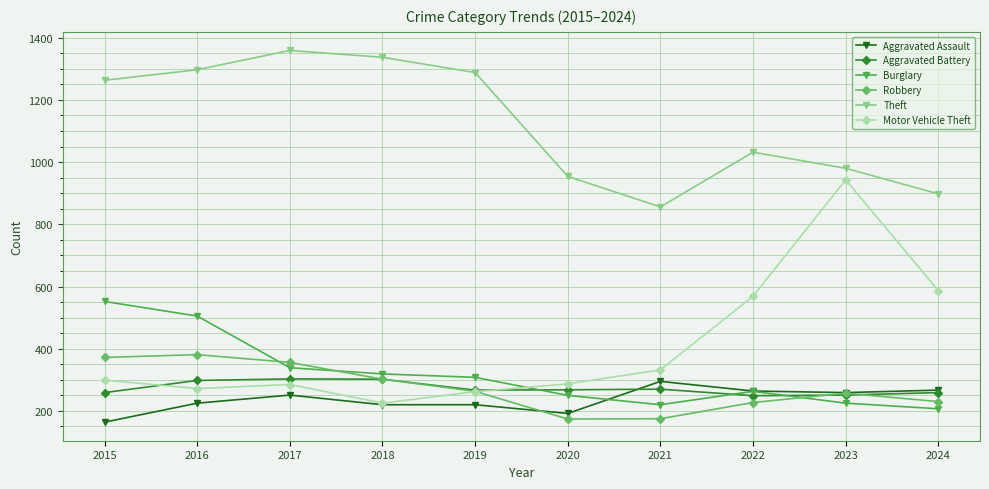

What is the approximate value of Theft at 2020?

954